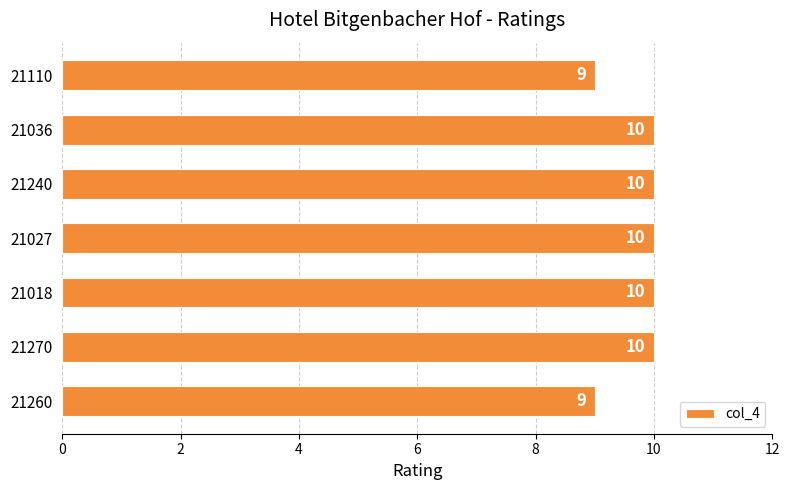

What is the smallest value displayed?

9